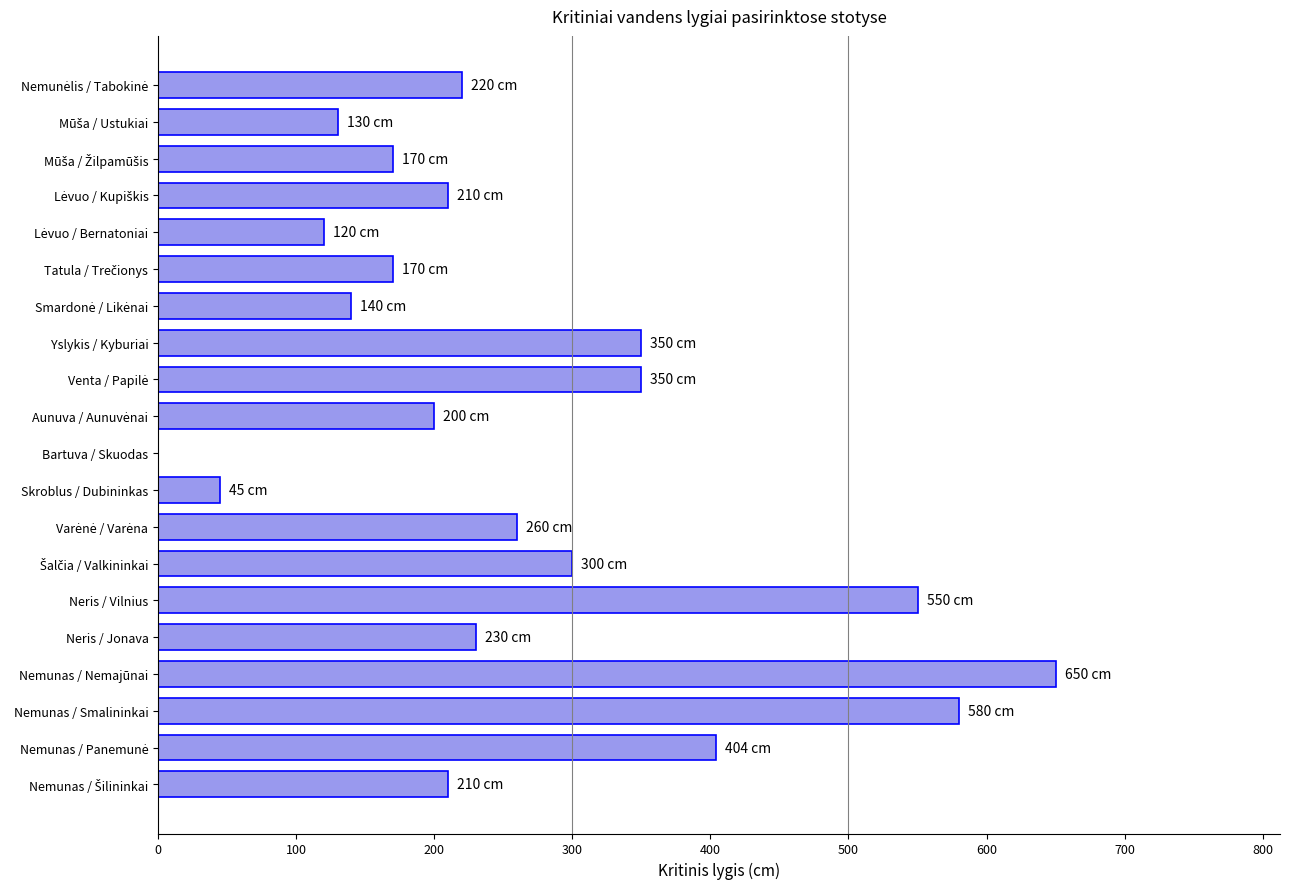

What is the sum of all values?

5289